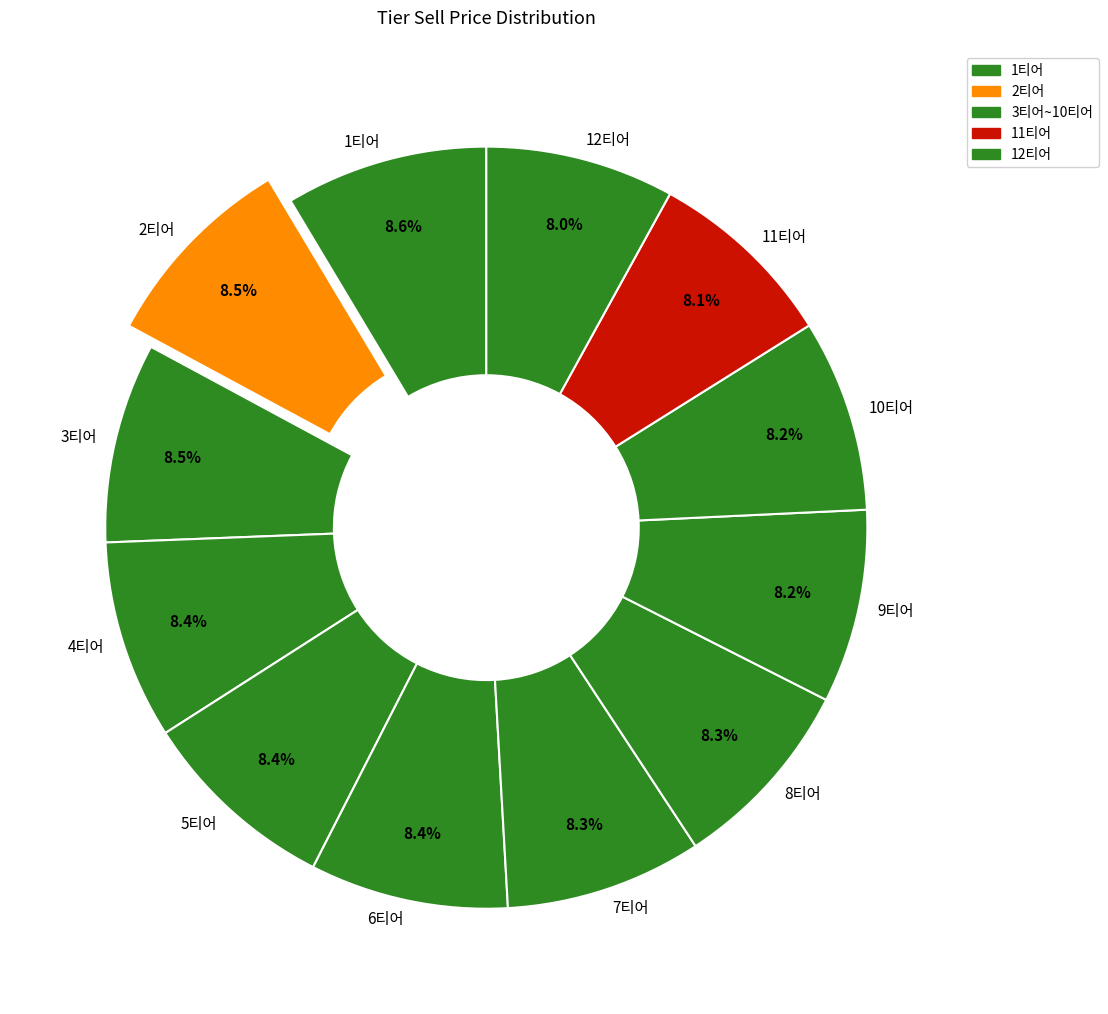

What portion of the pie excludes 7티어?

91.7%